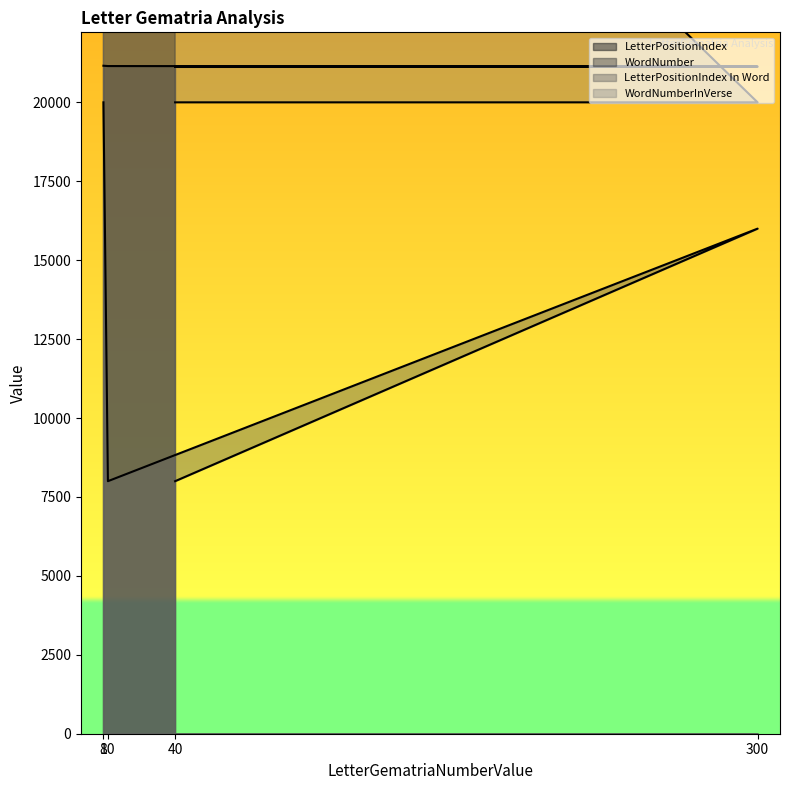

True or false: LetterPositionIndex and WordNumberInVerse cross at least once.

False